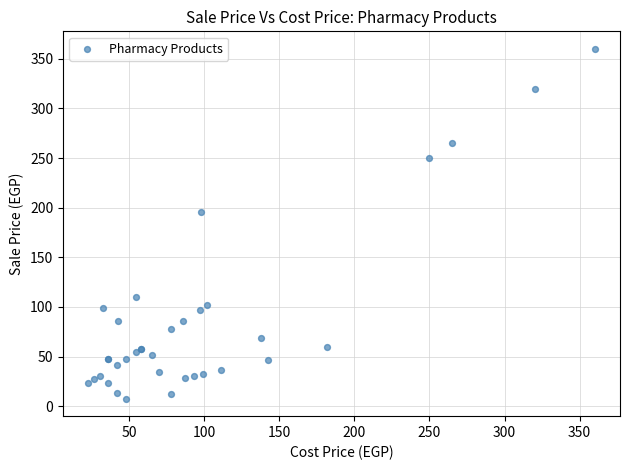

What Y value in the scatter plot is closest to 183?

196.0